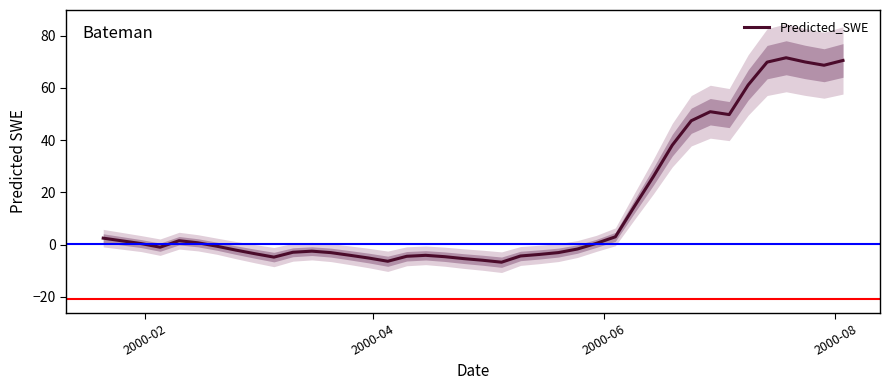

What is the difference between the maximum and second lowest values?

77.8